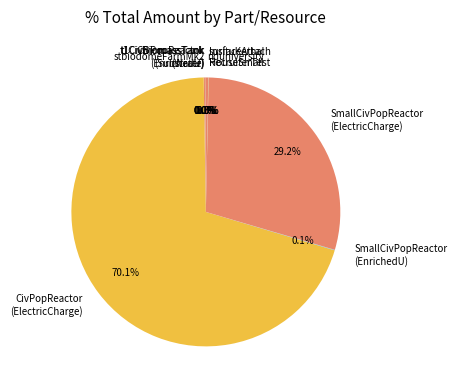

Is the sum of CivPopReactor (ElectricCharge) and SmallCivPopReactor (ElectricCharge) greater than half?

Yes